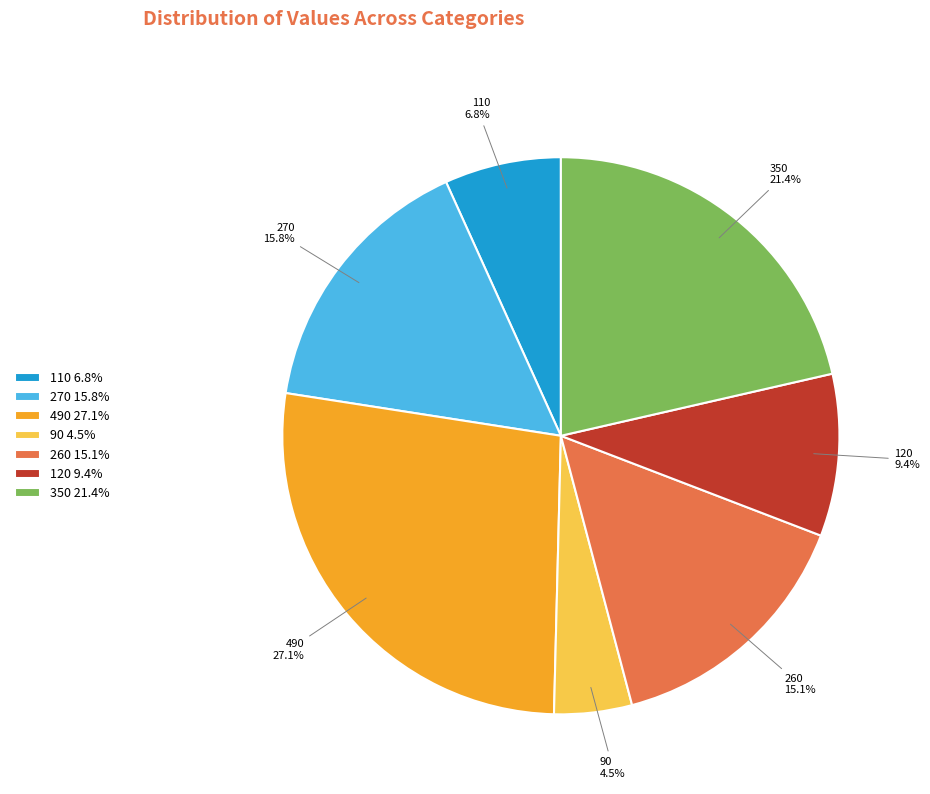

To the nearest percent, what is the difference between the largest and smallest slice percentages?

23%